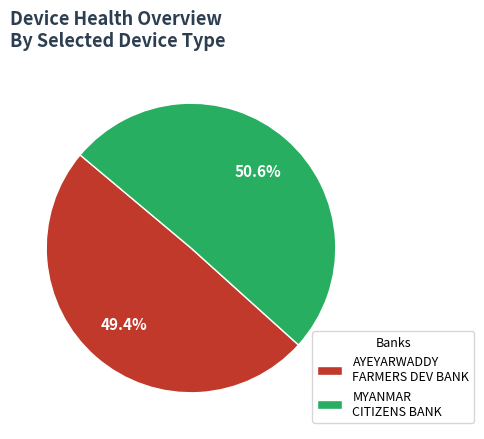

Which slice represents more than half of the pie?

MYANMAR CITIZENS BANK